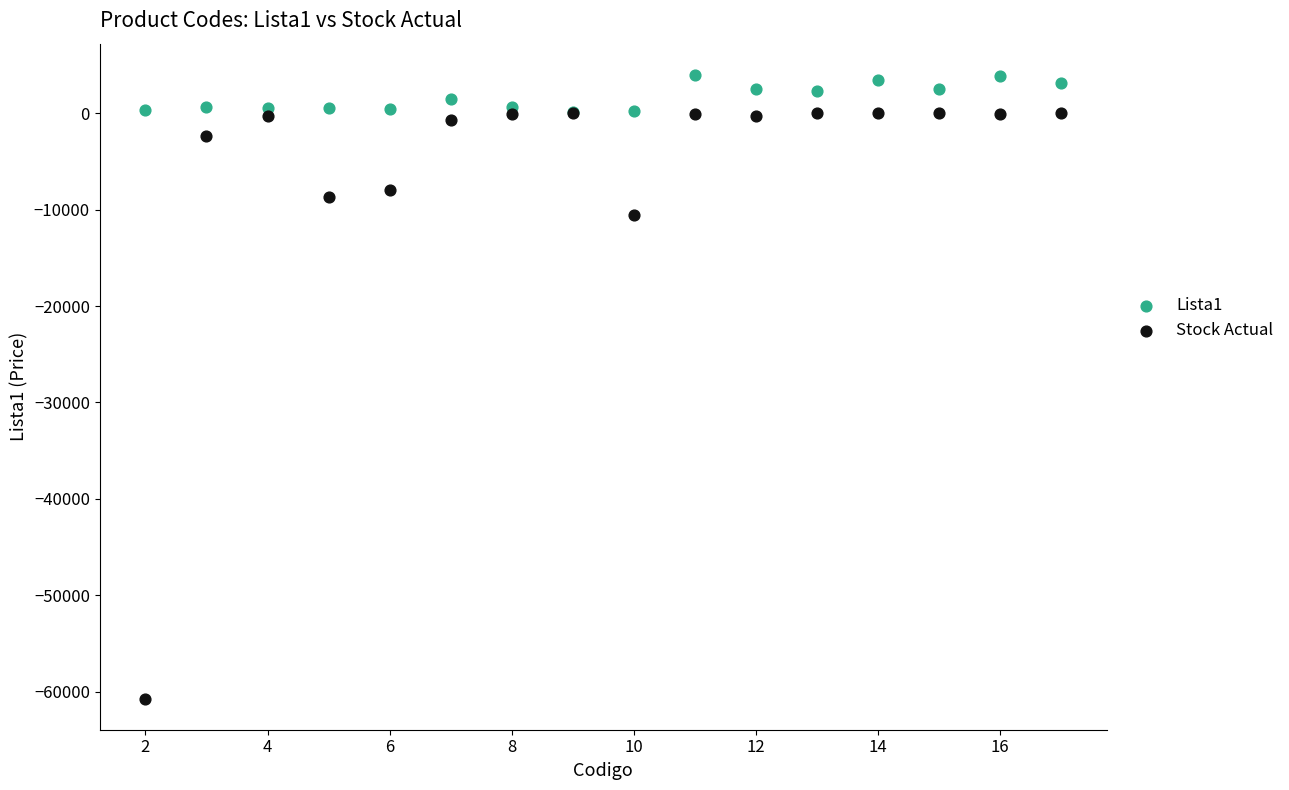

Which series reaches the maximum Y coordinate?

Lista1